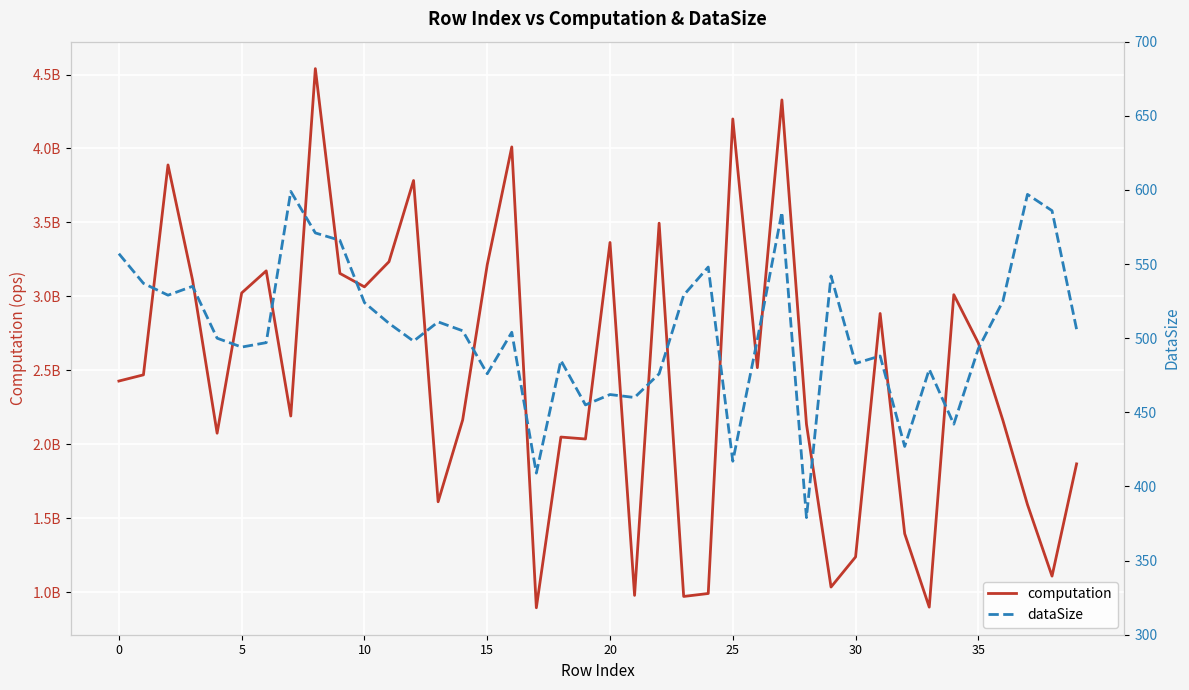

At how many categories does at least one series exceed 4309603832?

2